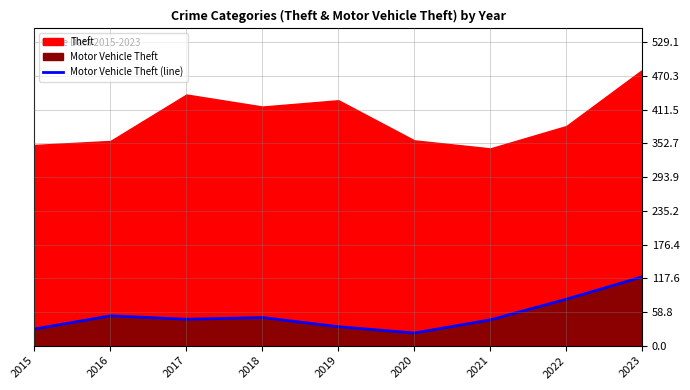

Which label corresponds to the largest value in the chart?

2023